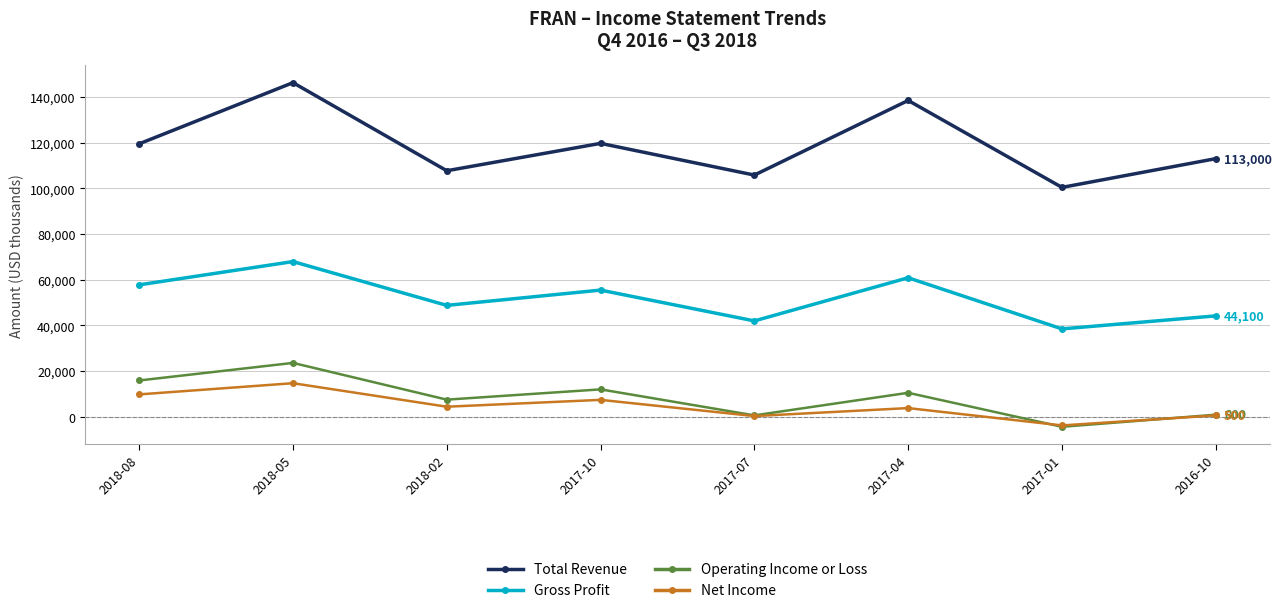

What is the sum of all Gross Profit values?

414900